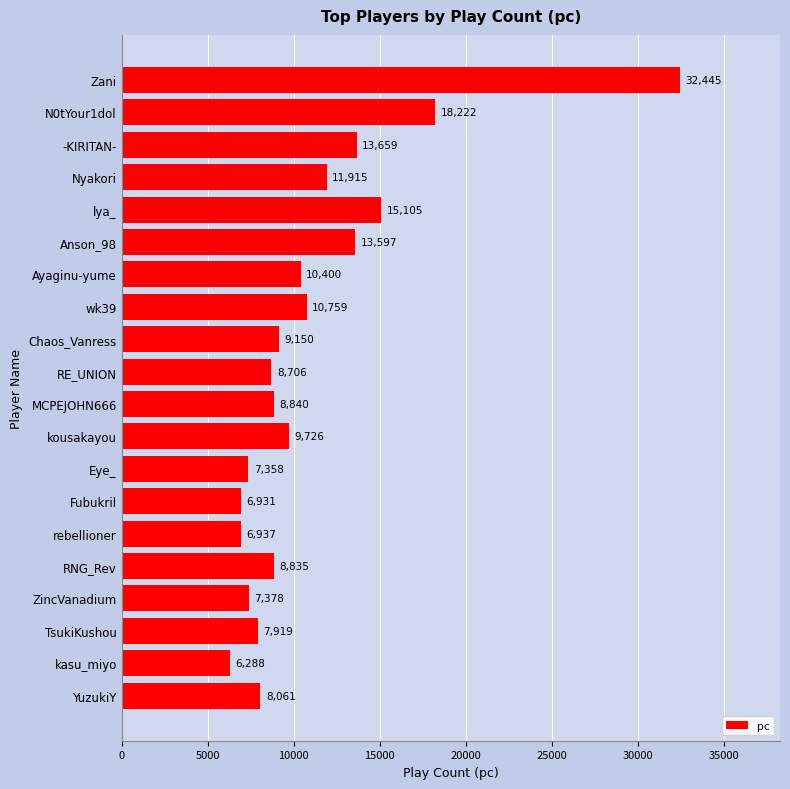

What is the smallest value displayed?

6288